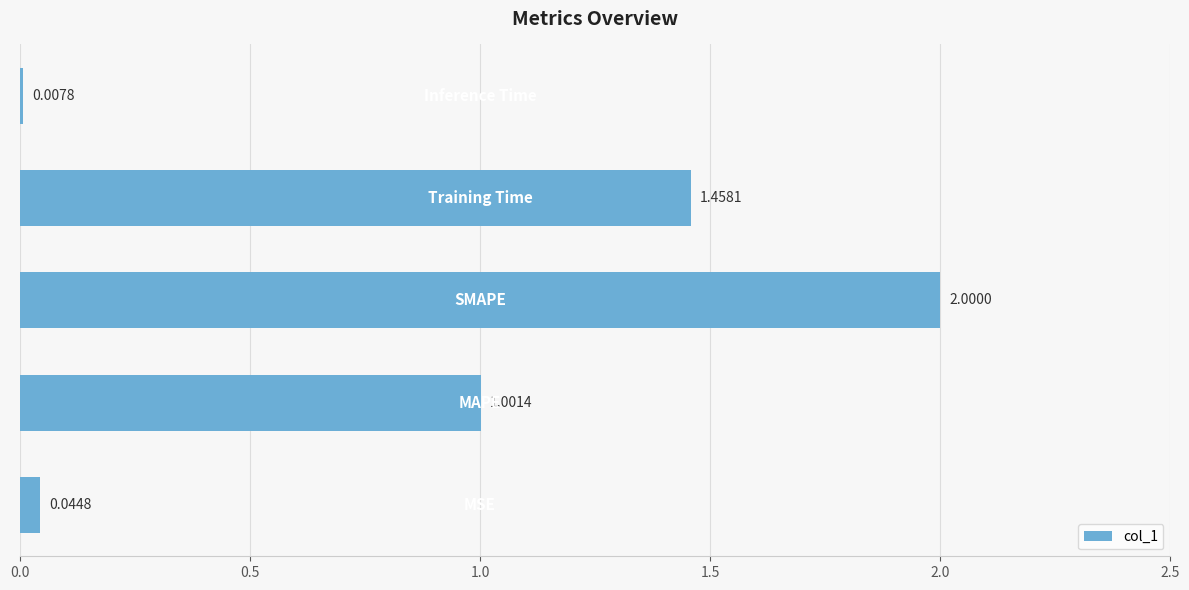

What is the average value?

0.9